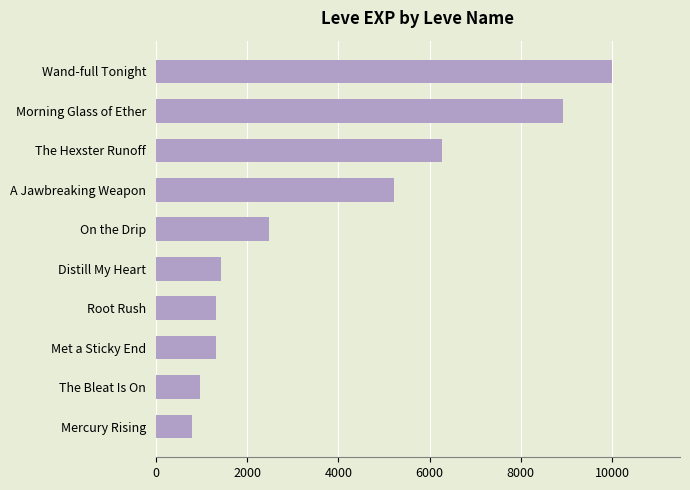

How many bars are there in total?

10